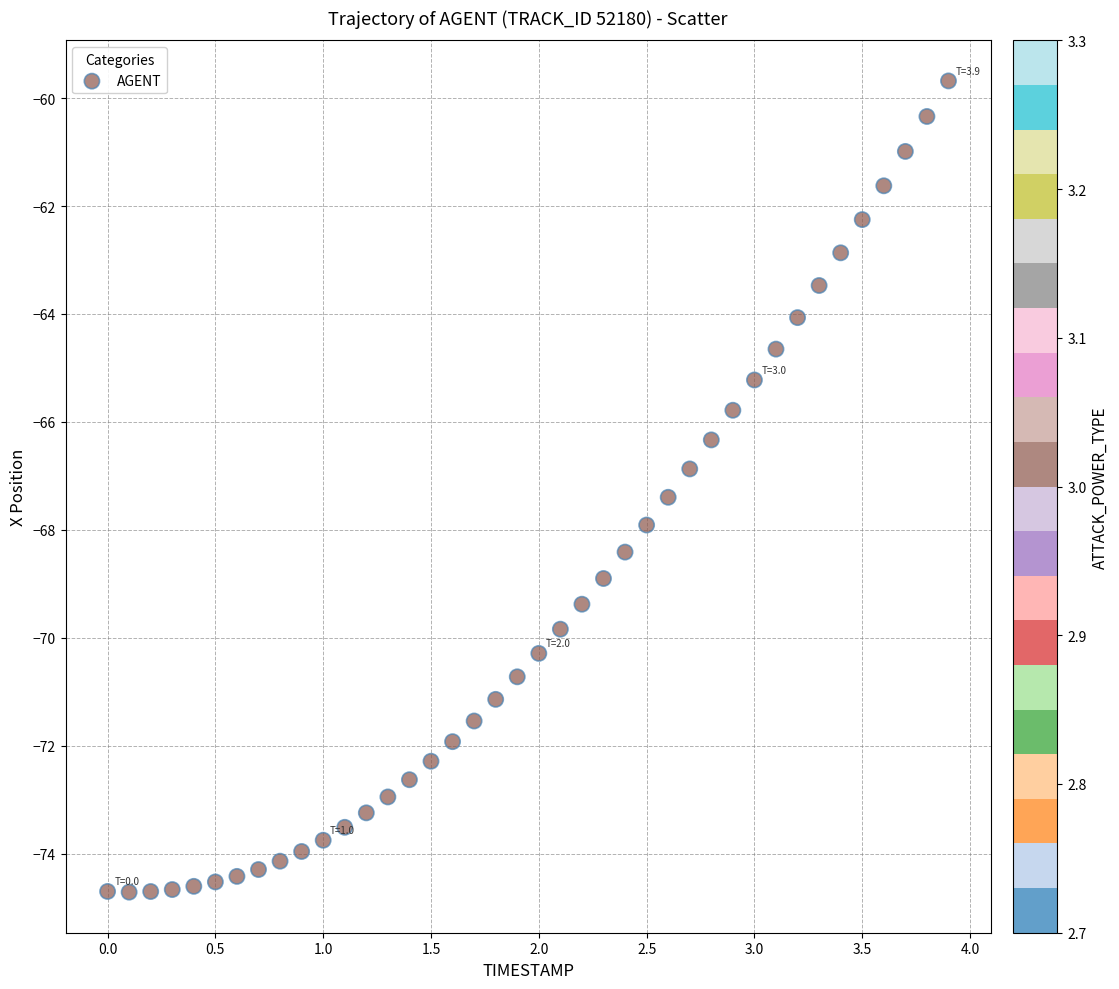

What is the range of Y values (max minus min)?

15.0